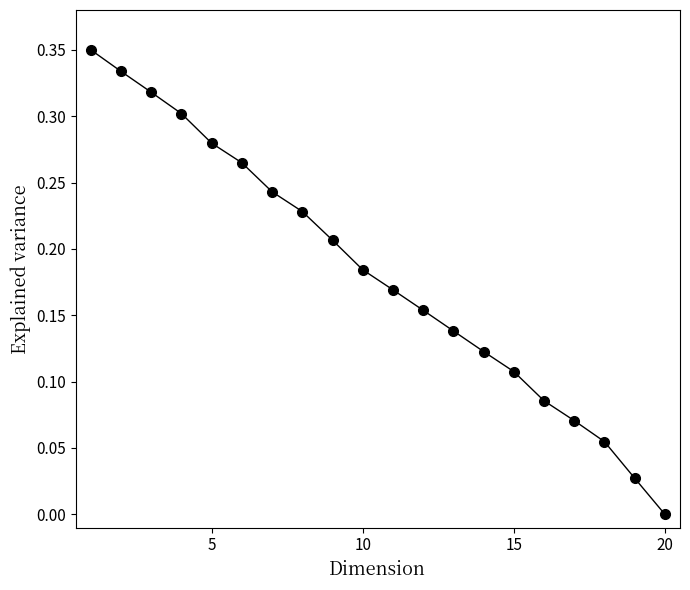

How many data points does each series have?

20